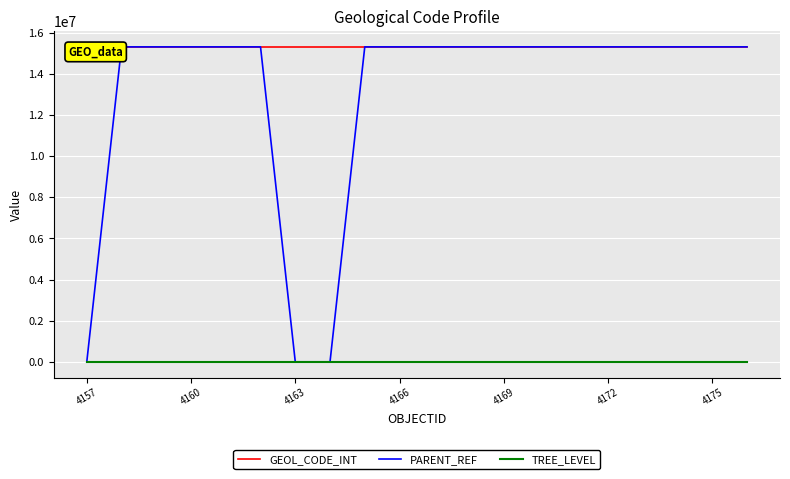

What is the maximum value for PARENT_REF?

15309015